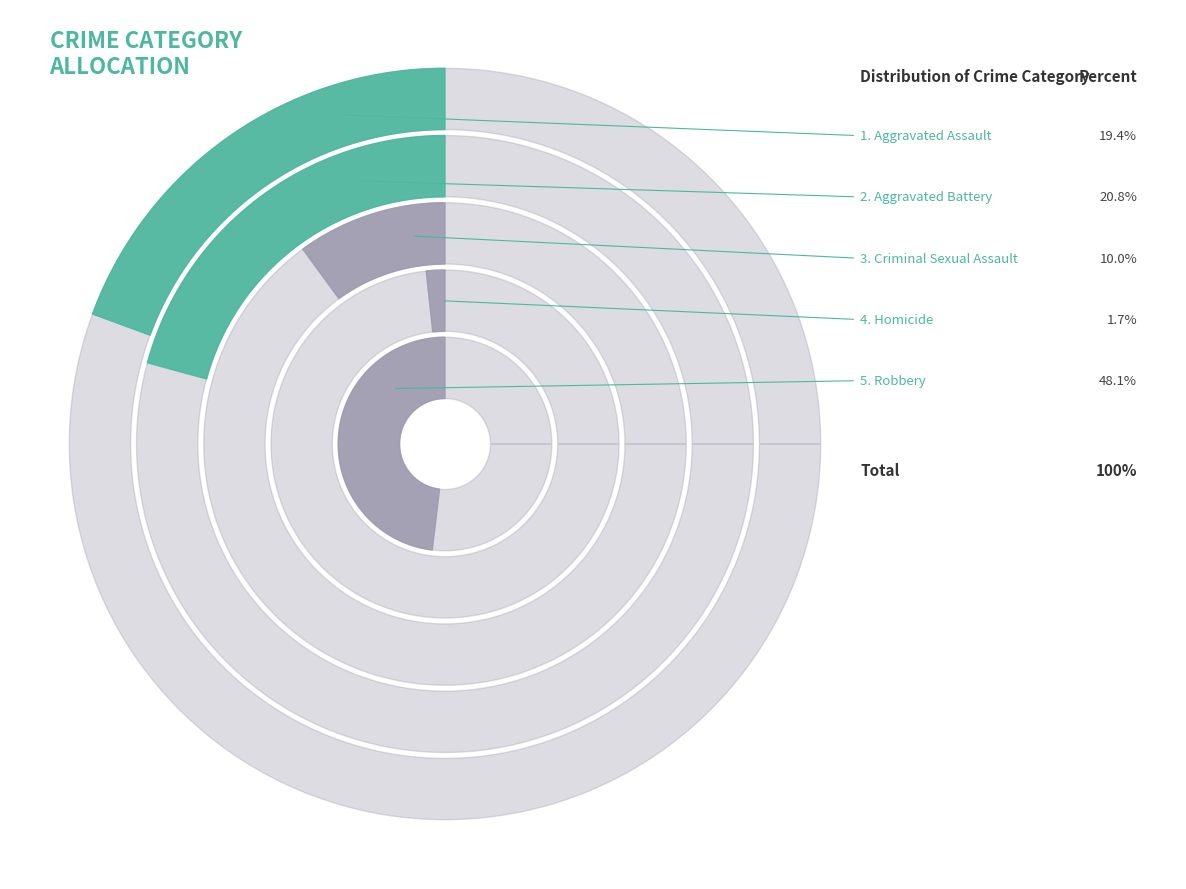

To the nearest percent, what is the combined percentage of Robbery and Aggravated Battery?

69%